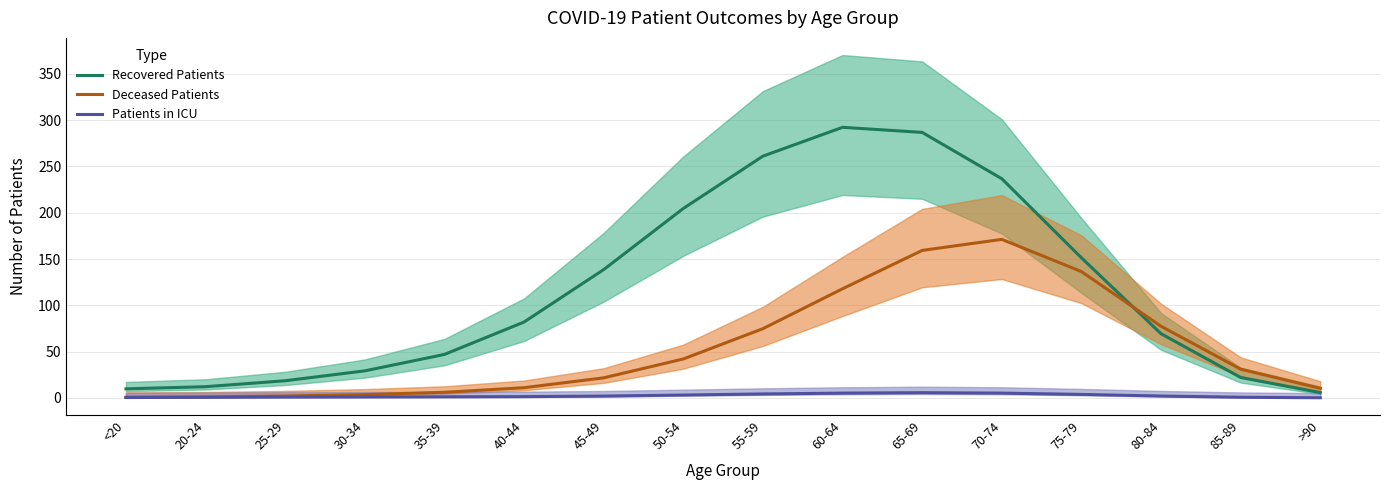

Reading left to right, list all the values displayed in this chart.

Recovered Patients: 9.8	12.1	18.6	29.2	47.0	82.0	138.6	204.6	261.1	292.2	286.7	236.7	151.3	69.3	22.1	5.7
Deceased Patients: 0.8	1.1	2.1	3.6	6.1	11.1	21.7	42.1	74.8	117.9	159.3	171.2	136.5	77.4	31.1	10.4
Patients in ICU: 0.4	0.7	0.9	1.1	1.2	1.4	2.0	3.1	4.3	5.2	5.7	5.2	3.8	2.0	0.7	0.2